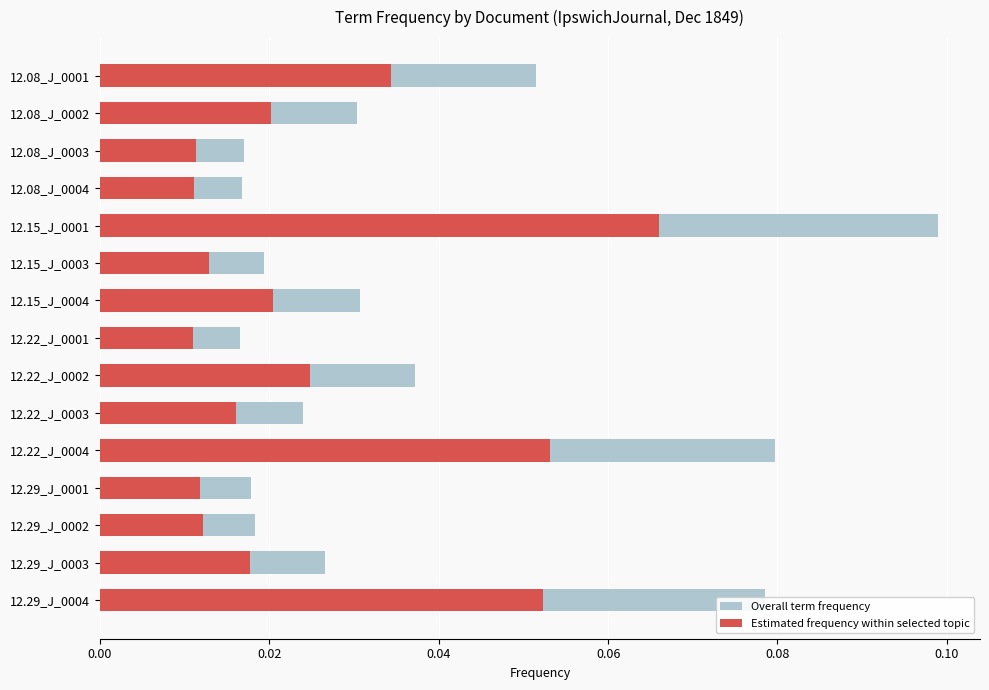

Is the value of Overall term frequency at 12.15_J_0003 greater than the value of Estimated frequency within selected topic at 12.22_J_0003?

Yes